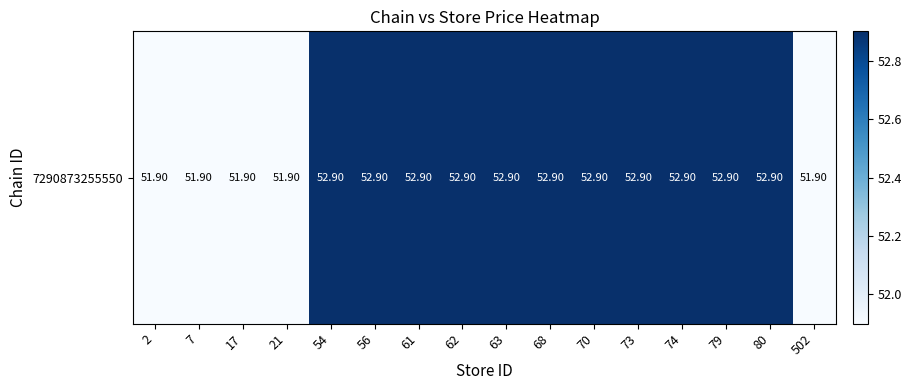

Which label corresponds to the smallest value in the chart?

2